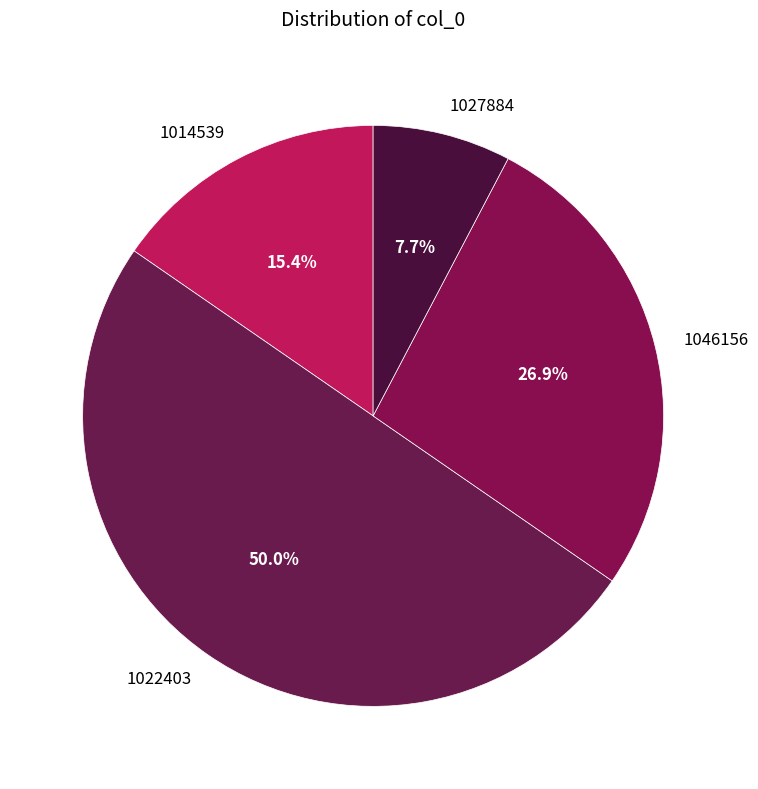

Is the sum of 1022403 and 1014539 greater than half?

Yes